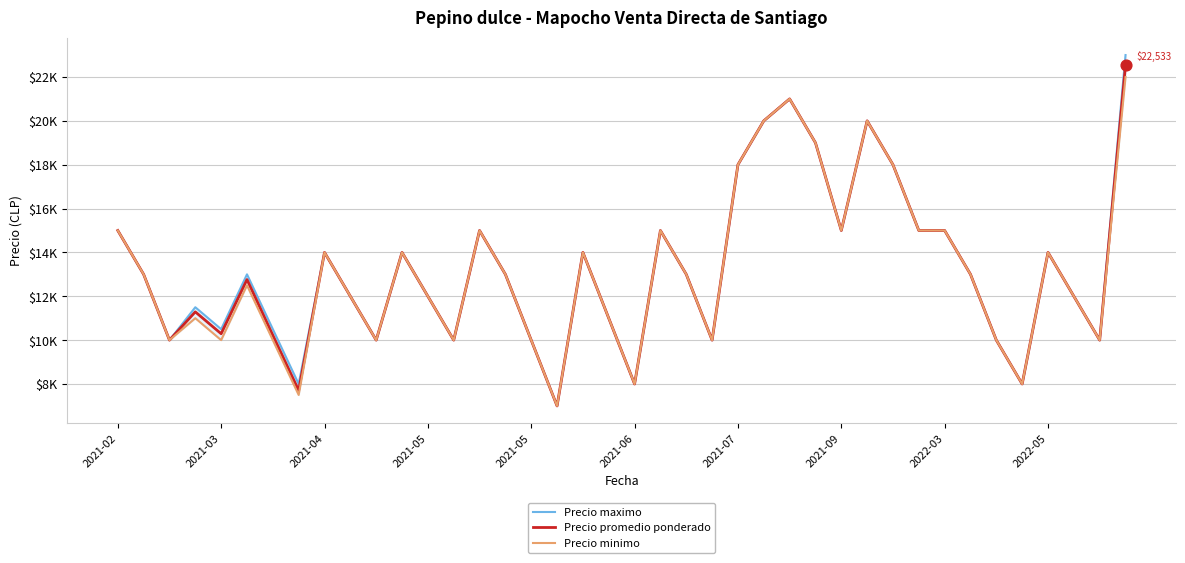

What are all the series names shown in the legend?

Precio maximo, Precio promedio ponderado, Precio minimo